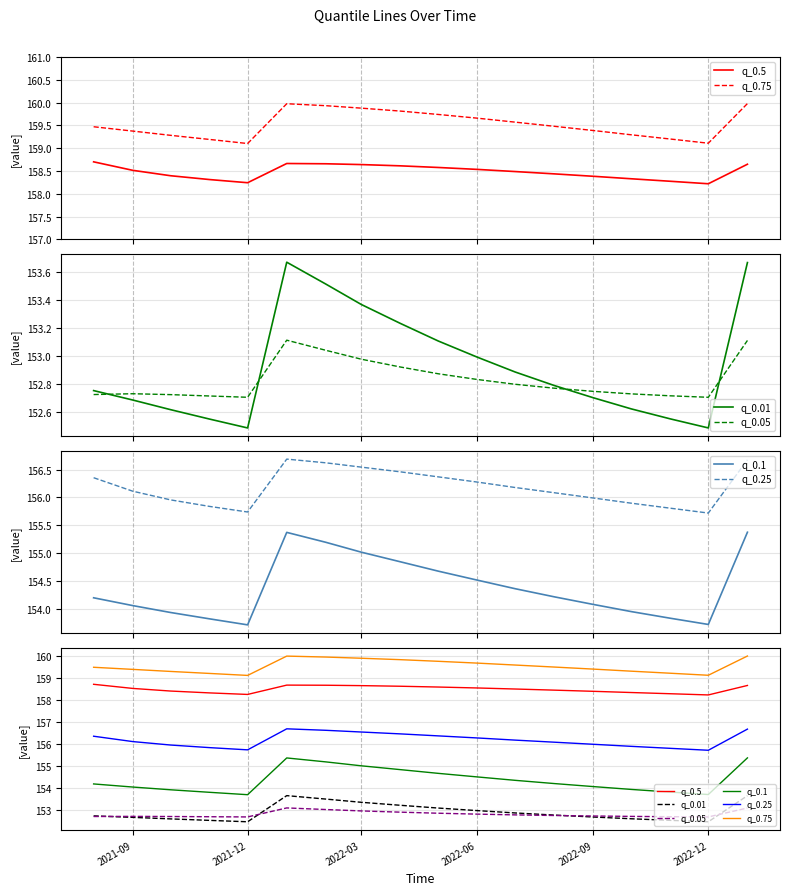

Reading left to right, what are all the values shown in this chart?

q_0.5: 158.7	158.5	158.4	158.3	158.2	158.7	158.7	158.6	158.6	158.6	158.5	158.5	158.4	158.4	158.3	158.3	158.2	158.6
q_0.75: 159.5	159.4	159.3	159.2	159.1	160.0	159.9	159.9	159.8	159.7	159.7	159.6	159.5	159.4	159.3	159.2	159.1	160.0
q_0.01: 152.8	152.7	152.6	152.5	152.5	153.7	153.5	153.4	153.2	153.1	153.0	152.9	152.8	152.7	152.6	152.6	152.5	153.7
q_0.05: 152.7	152.7	152.7	152.7	152.7	153.1	153.0	153.0	152.9	152.9	152.8	152.8	152.8	152.7	152.7	152.7	152.7	153.1
q_0.1: 154.2	154.1	153.9	153.8	153.7	155.4	155.2	155.0	154.8	154.7	154.5	154.4	154.2	154.1	153.9	153.8	153.7	155.4
q_0.25: 156.4	156.1	156.0	155.8	155.7	156.7	156.6	156.5	156.5	156.4	156.3	156.2	156.1	156.0	155.9	155.8	155.7	156.7